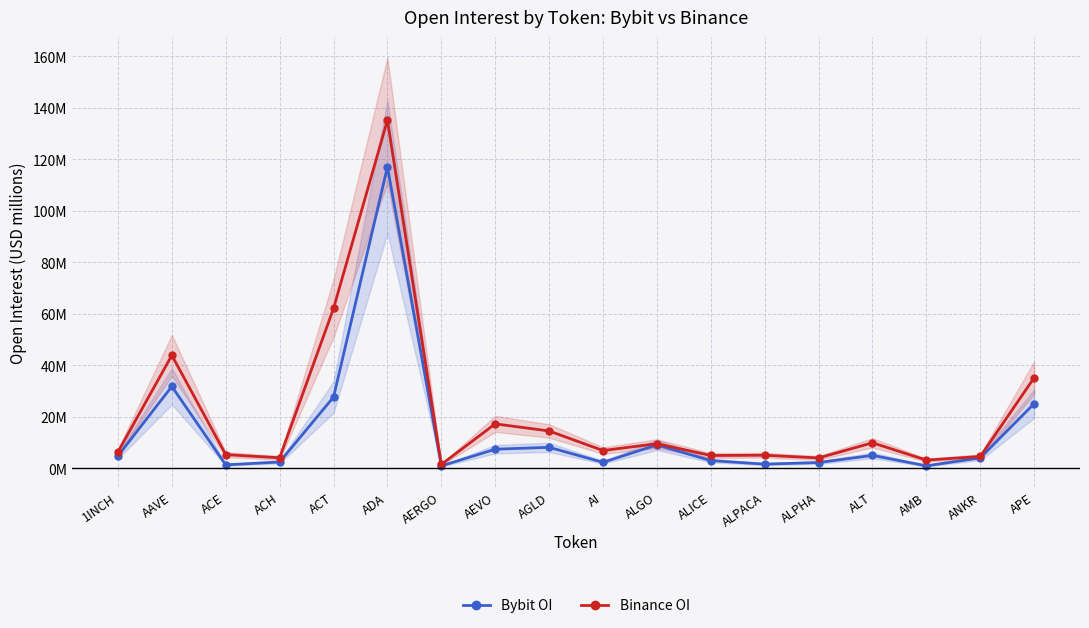

True or false: Bybit OI and Binance OI cross at least once.

False